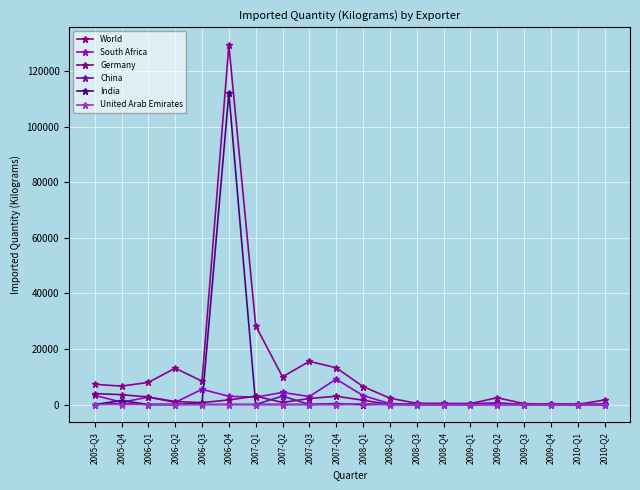

Which series changed the most between 2007-Q1 and 2009-Q1?

World